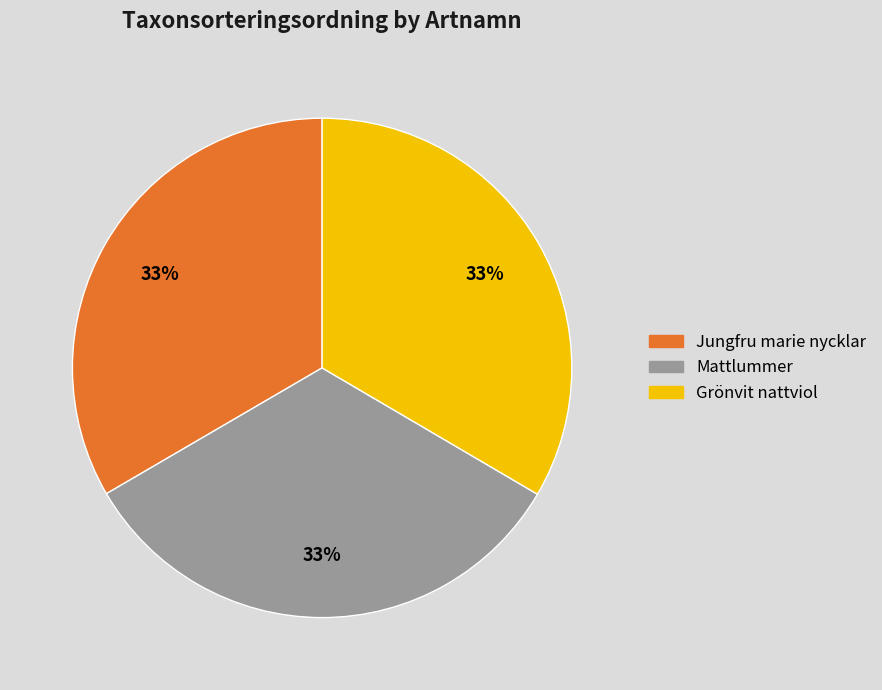

To the nearest percent, what portion does Grönvit nattviol represent?

33%